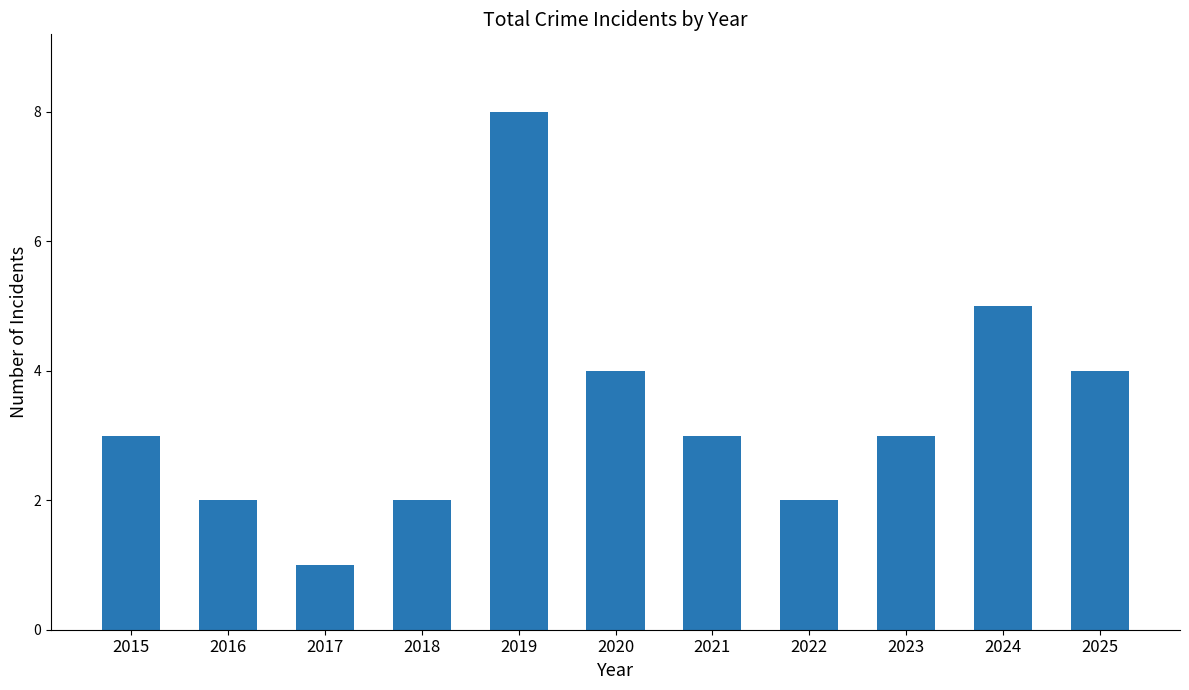

Reading left to right, list all the values displayed in this chart.

3	2	1	2	8	4	3	2	3	5	4